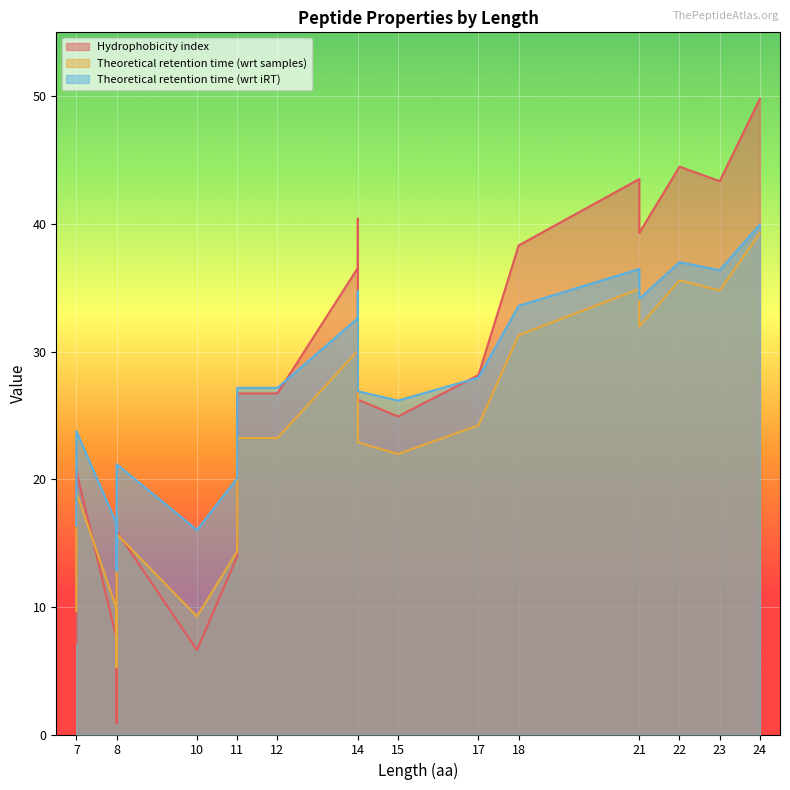

What is the sum of all Theoretical retention time (wrt samples) values?

483.5